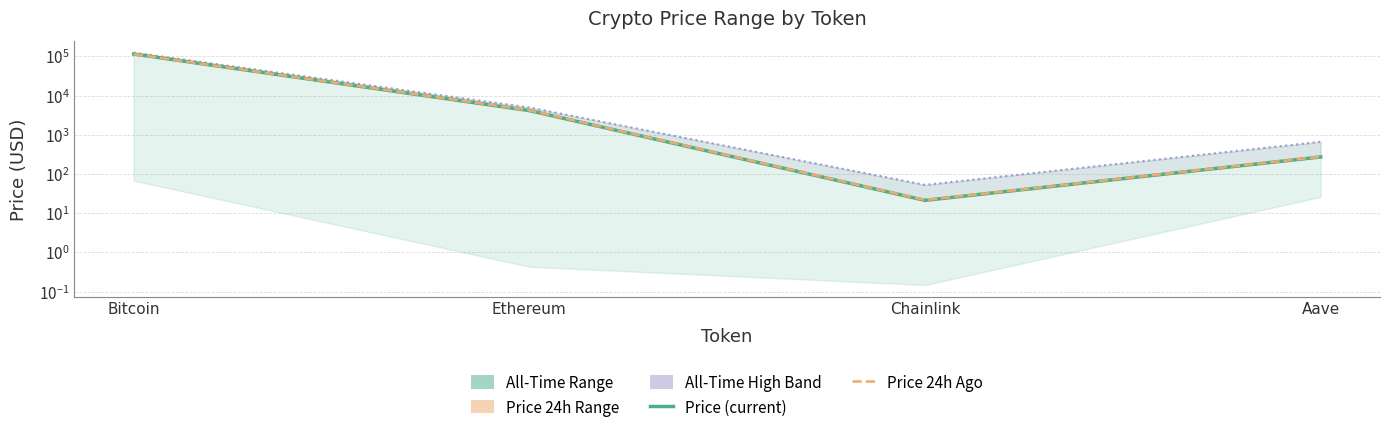

Between which two adjacent categories do Price (current) and Price 24h Ago first intersect?

Bitcoin and Ethereum